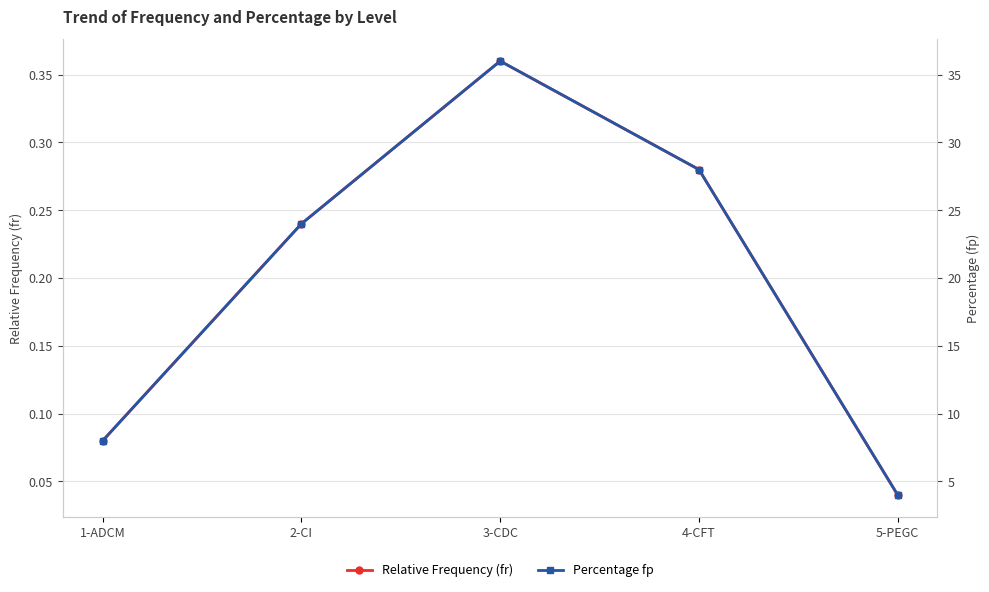

What is the greatest value displayed?

36.0